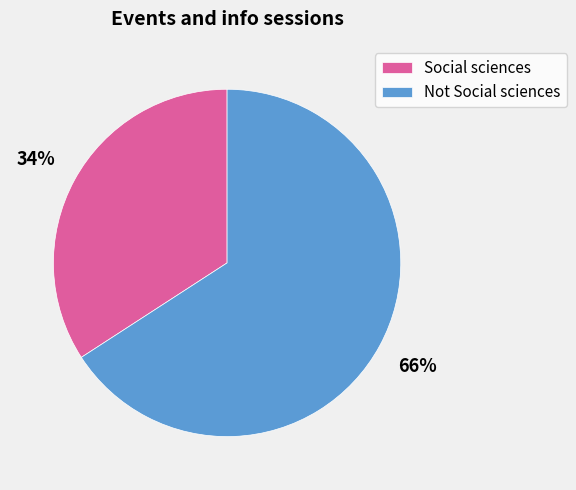

Is the sum of Social sciences and Not Social sciences greater than half?

Yes